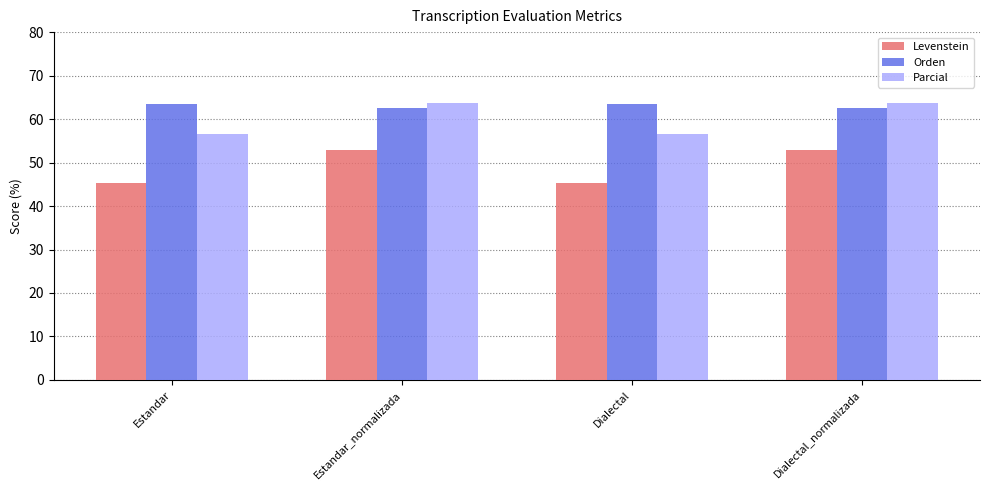

What is the lowest value of the Parcial series?

56.6